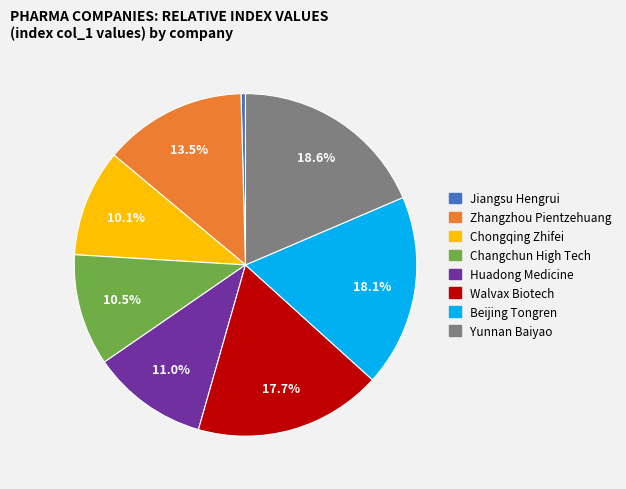

The Beijing Tongren slice represents 18% of the pie. True or false?

True